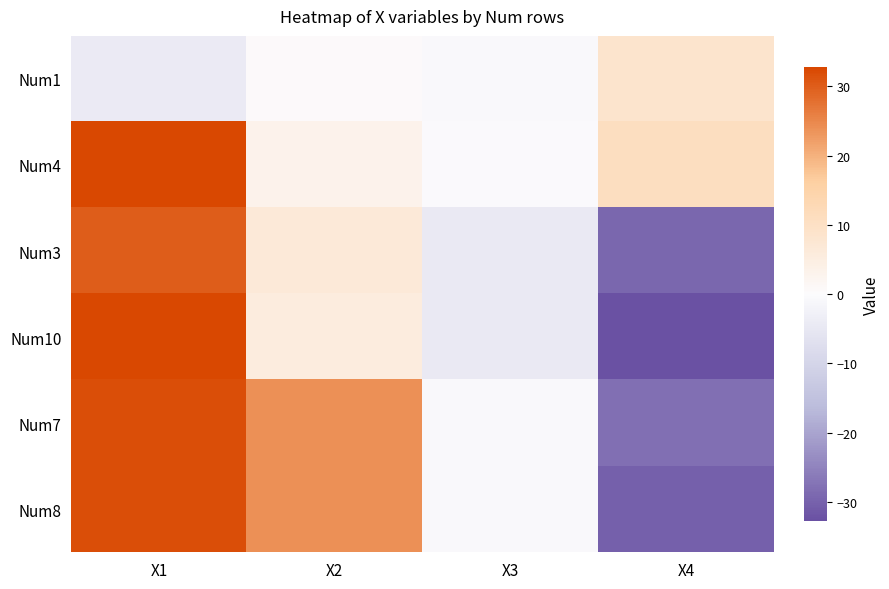

What is the difference between the highest and lowest values at X4?

43.6